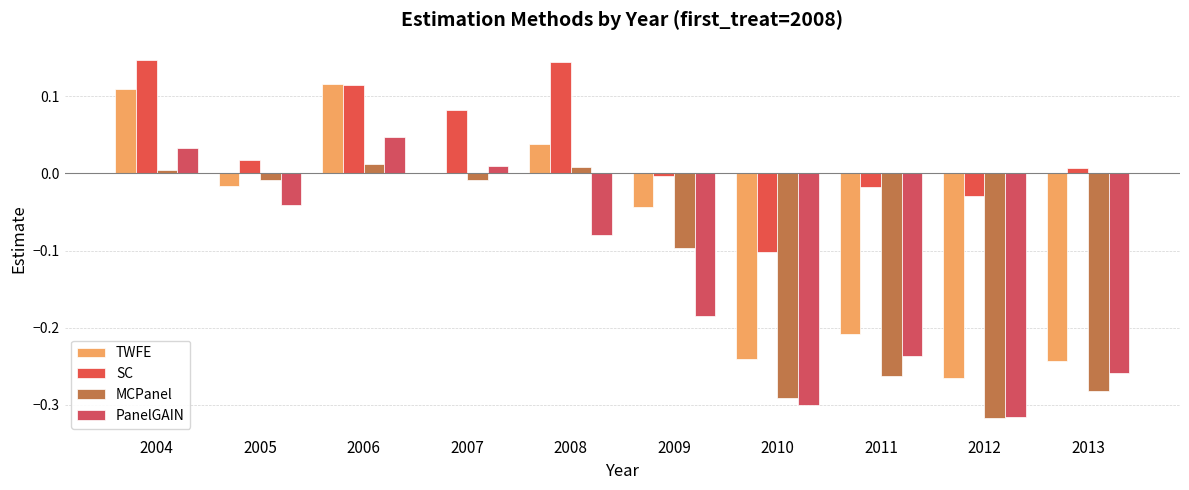

What is the maximum value shown in the chart?

0.1